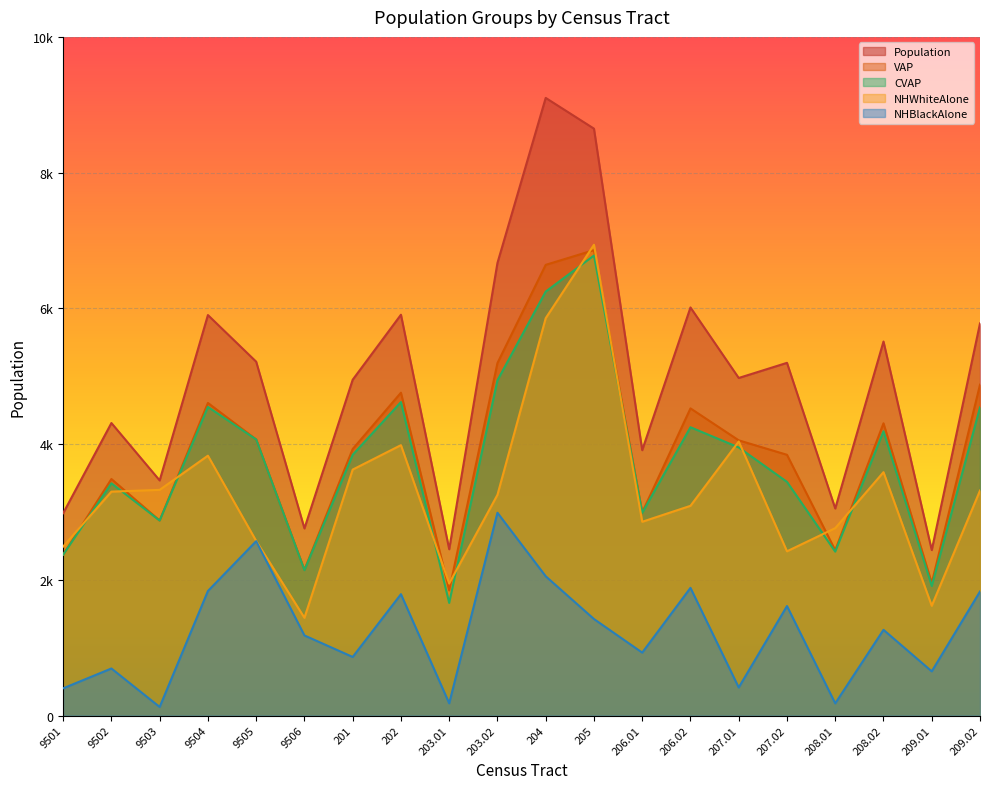

Reading right to left, what are all the values shown in this chart?

Population: 5778	2438	5511	3051	5197	4974	6013	3910	8648	9101	6669	2450	5906	4948	2757	5214	5901	3464	4310	2981
NHWhiteAlone: 3315	1617	3586	2761	2420	4038	3090	2855	6937	5855	3252	1946	3984	3624	1440	2573	3829	3325	3299	2490
NHBlackAlone: 1827	651	1263	179	1613	413	1881	927	1422	2052	2988	180	1788	863	1180	2569	1835	126	693	401
VAP: 4875	1952	4306	2436	3842	4055	4526	2993	6858	6641	5194	1844	4757	3927	2147	4068	4606	2873	3485	2371
CVAP: 4540	1909	4189	2415	3443	3950	4248	2987	6778	6247	4940	1659	4619	3842	2142	4068	4547	2873	3422	2370